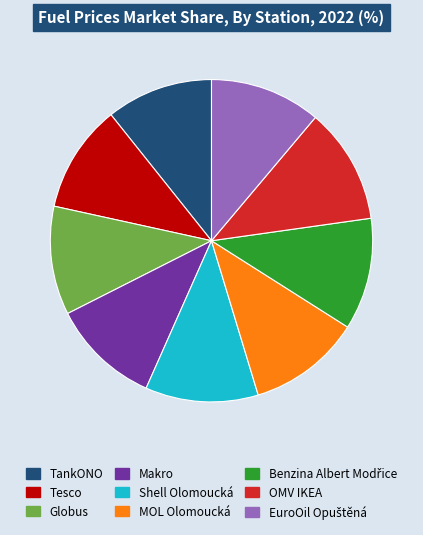

Which has a higher value, MOL Olomoucká or TankONO?

MOL Olomoucká